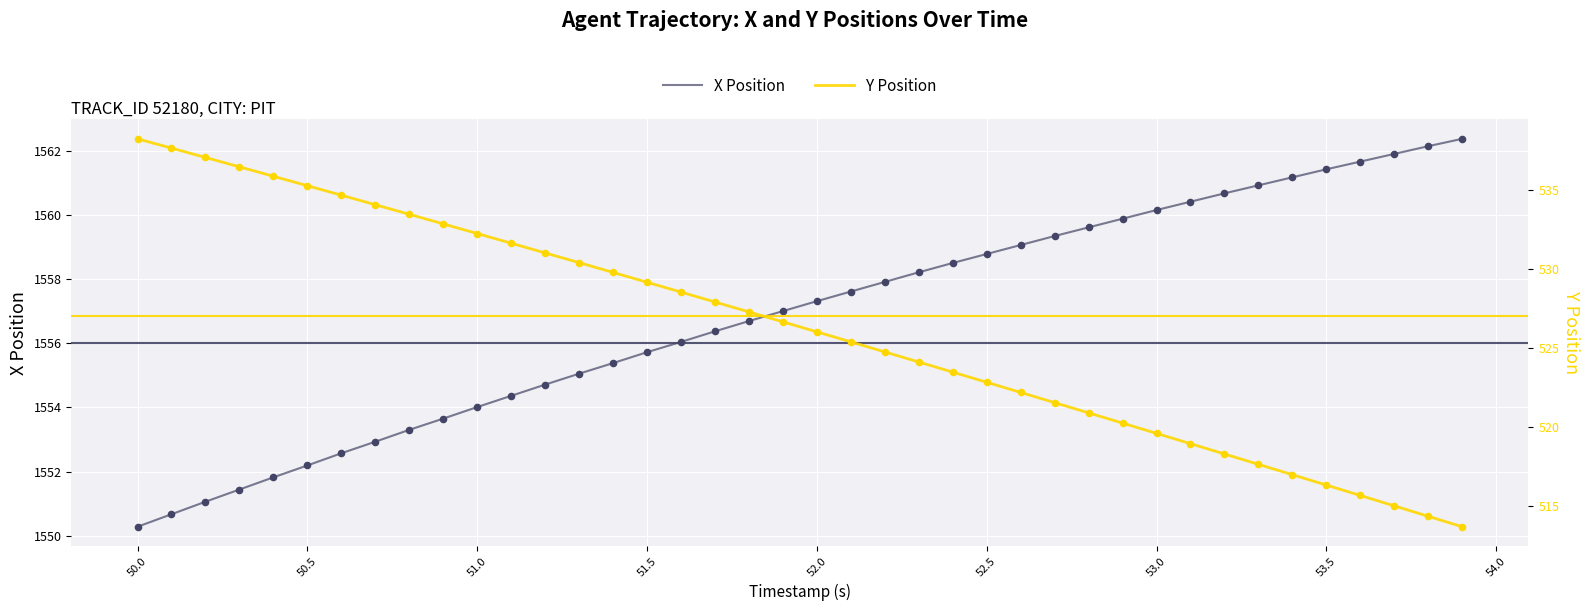

Which series contains the highest Y value?

X Position